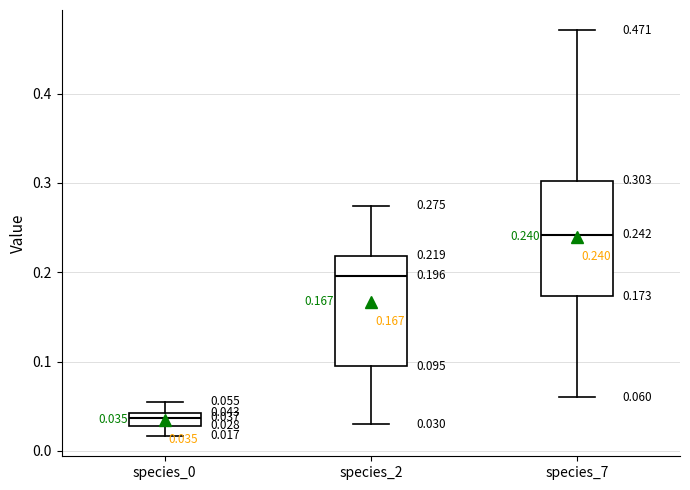

Which box has the highest median line?

species_7